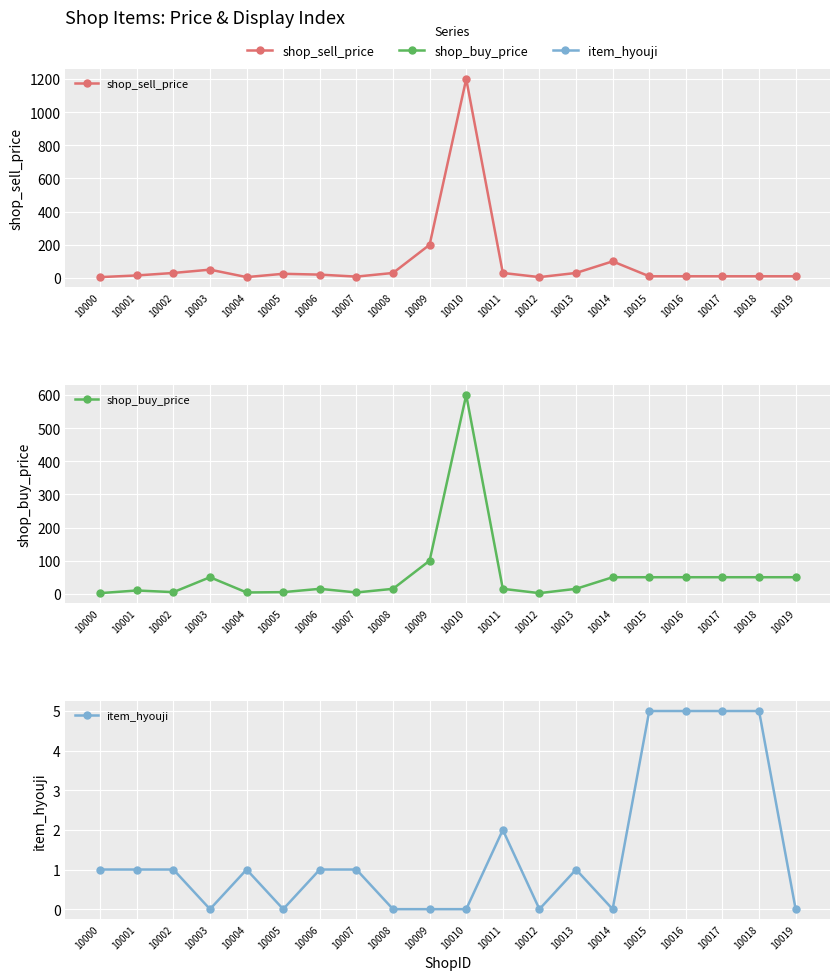

Rank the series by their average value, from highest to lowest.

shop_sell_price, shop_buy_price, item_hyouji